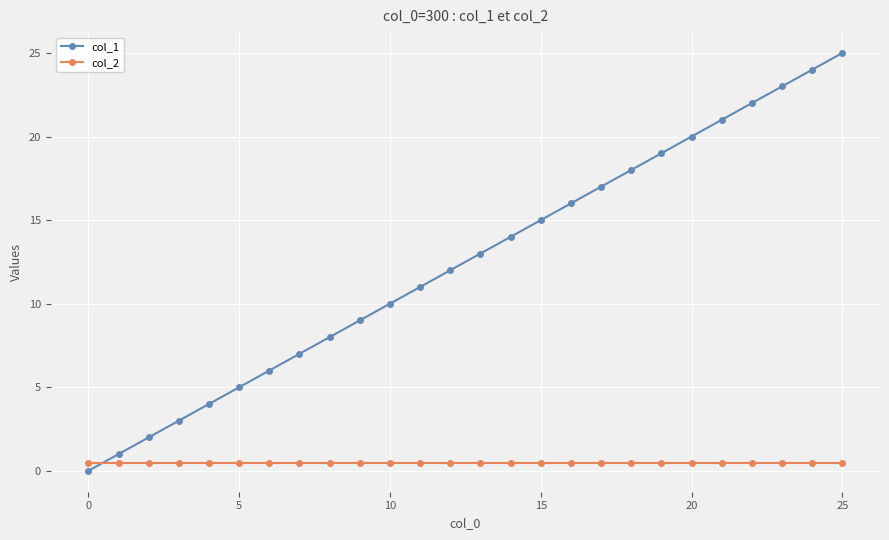

Which series has the largest range (max minus min)?

col_1